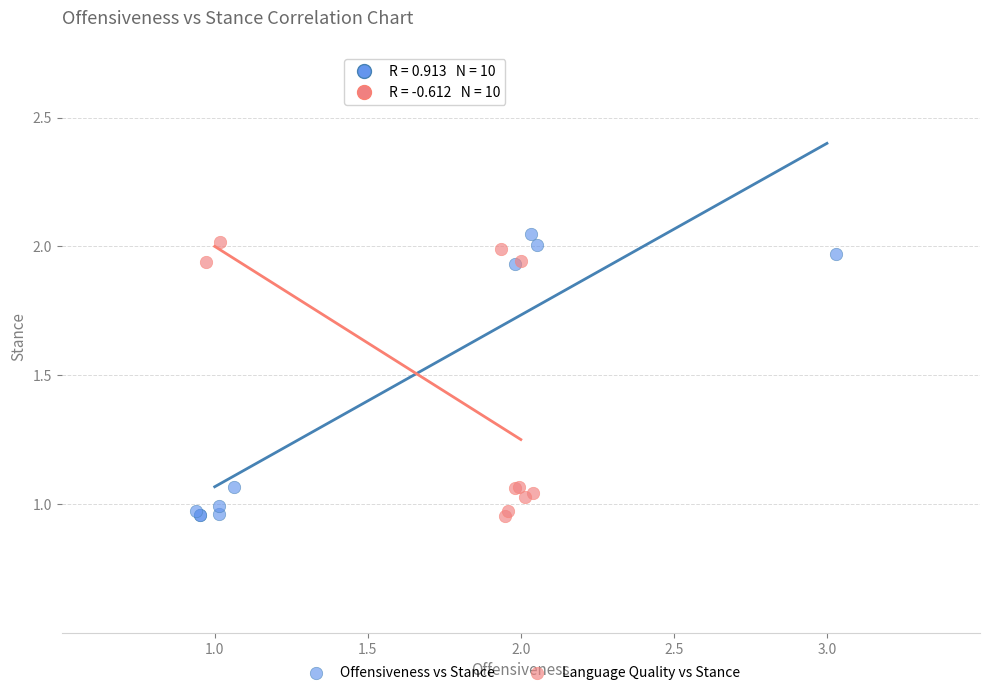

What are all the series names shown in the legend?

Offensiveness vs Stance, Language Quality vs Stance